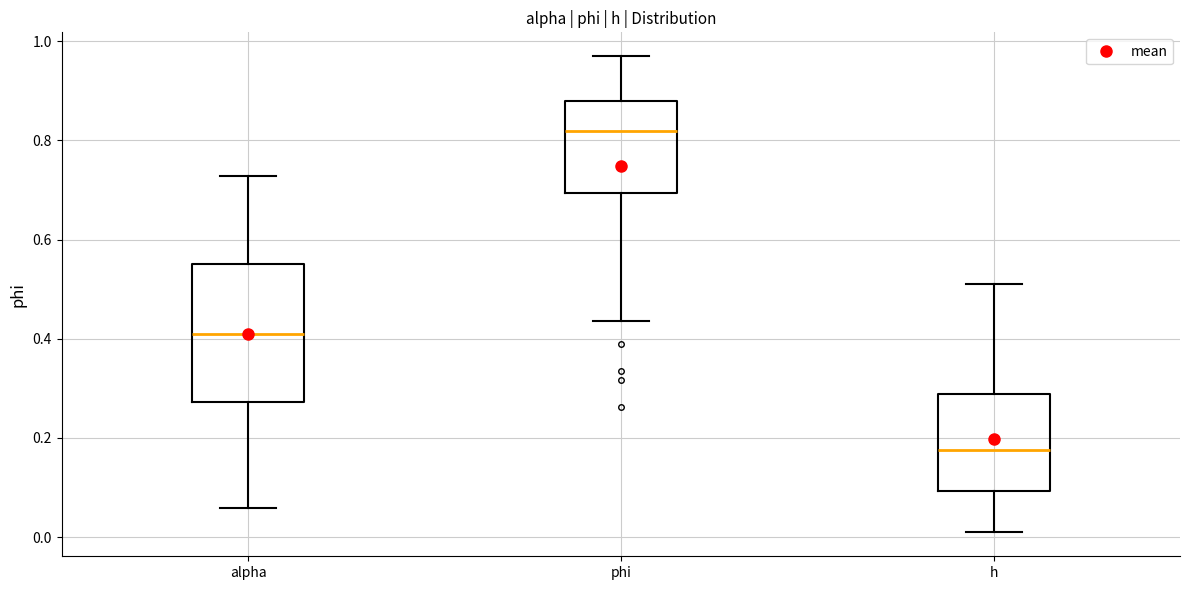

Where does the lower whisker of the box for h end on the y-axis? The values are not printed on the chart, so give them approximately, as read against the axis.

0.00